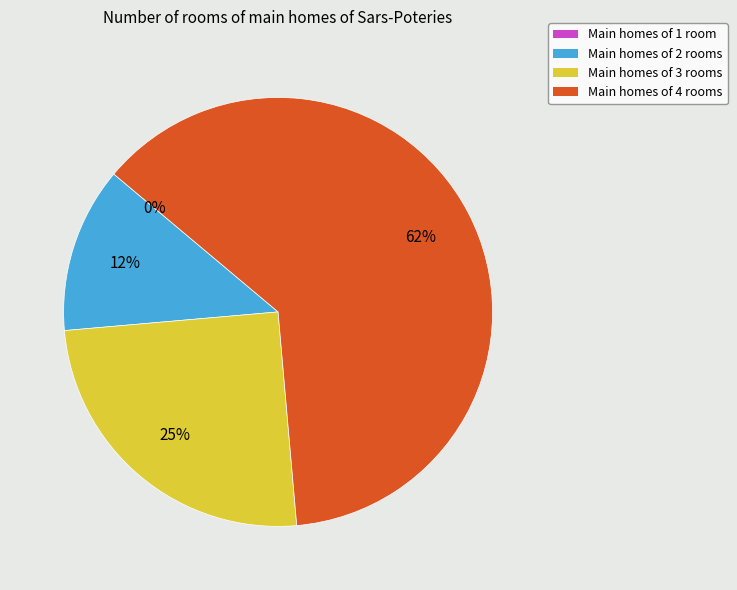

Does MID 4 represent more than half of the total?

Yes